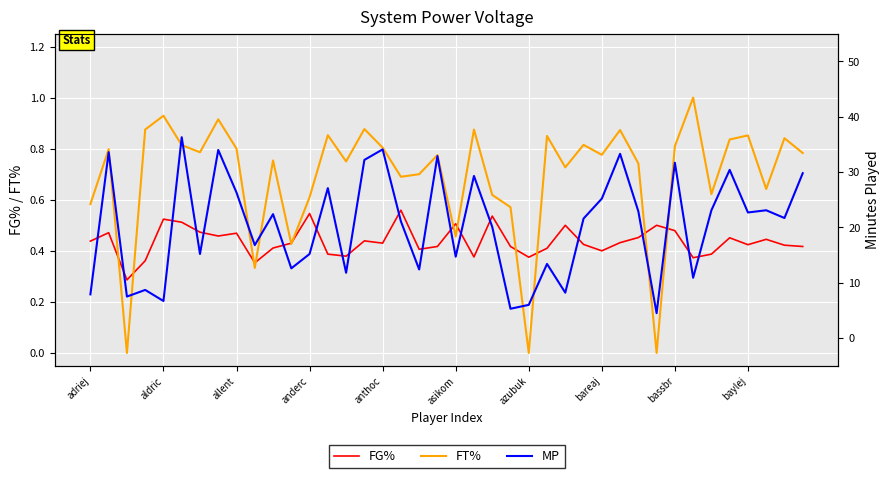

True or false: FT% and MP intersect in this chart.

False